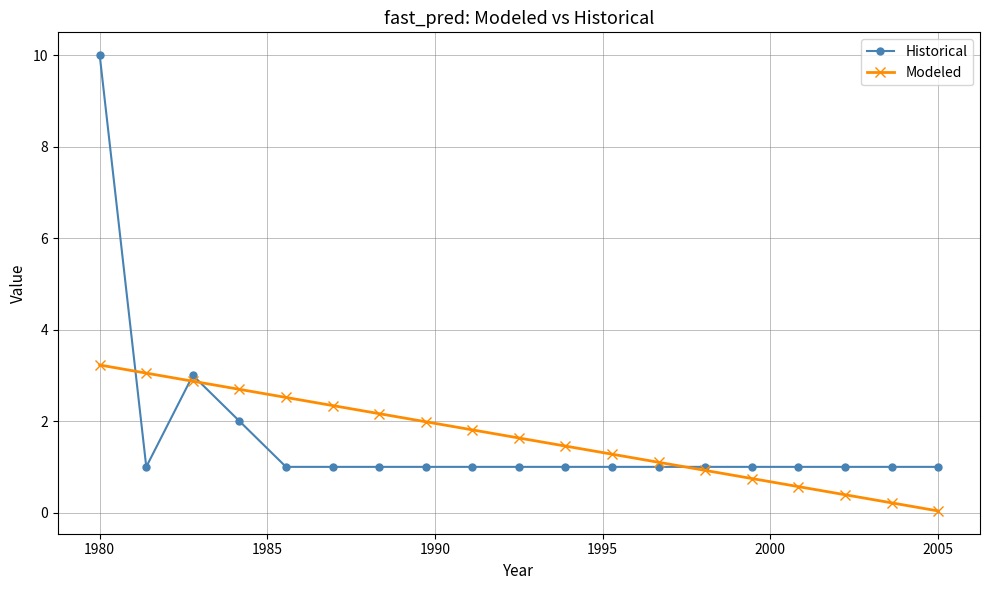

List the series in order of their peak value, lowest first.

Modeled, Historical